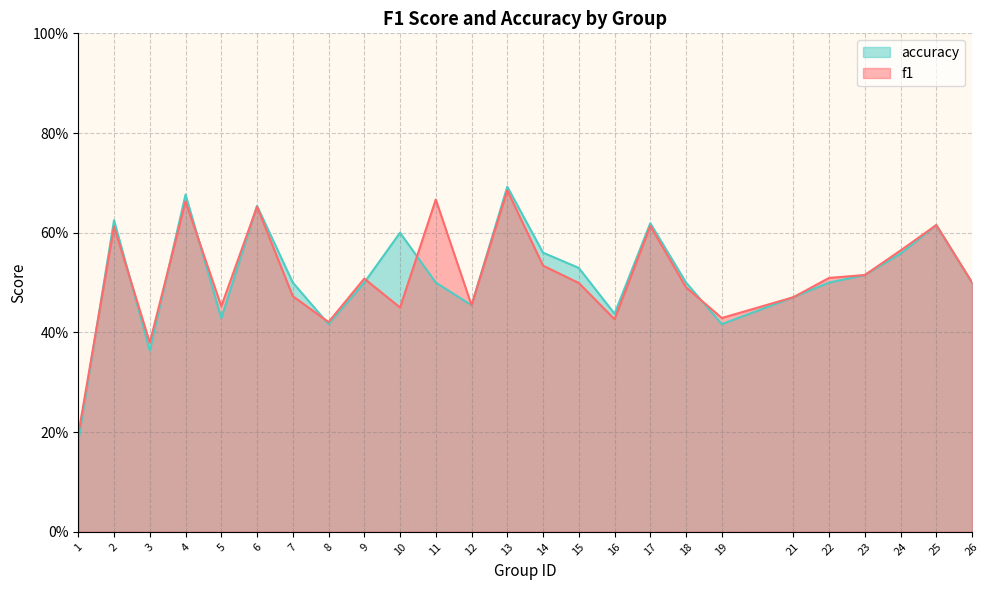

What is the sum of all f1 values?

12.8